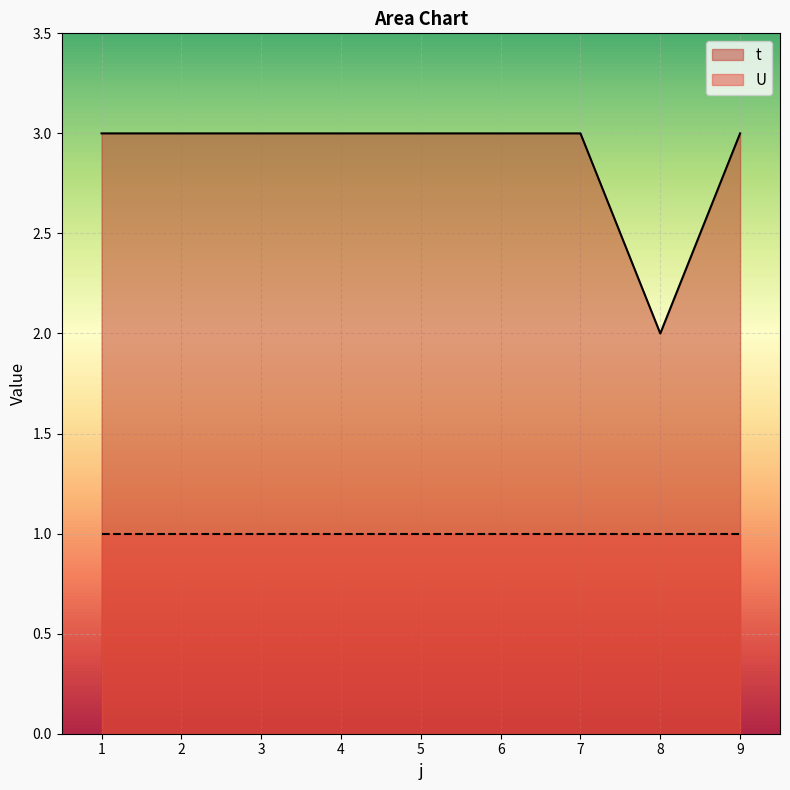

List the labels in order of value, smallest first.

8, 1, 2, 3, 4, 5, 6, 7, 9